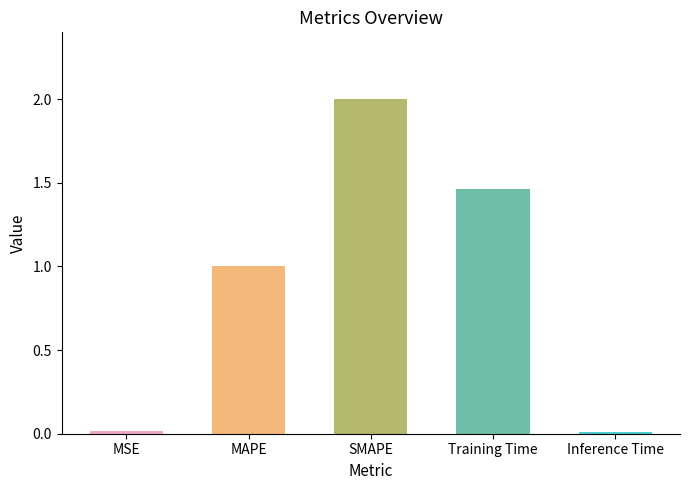

How many values are below 1?

2